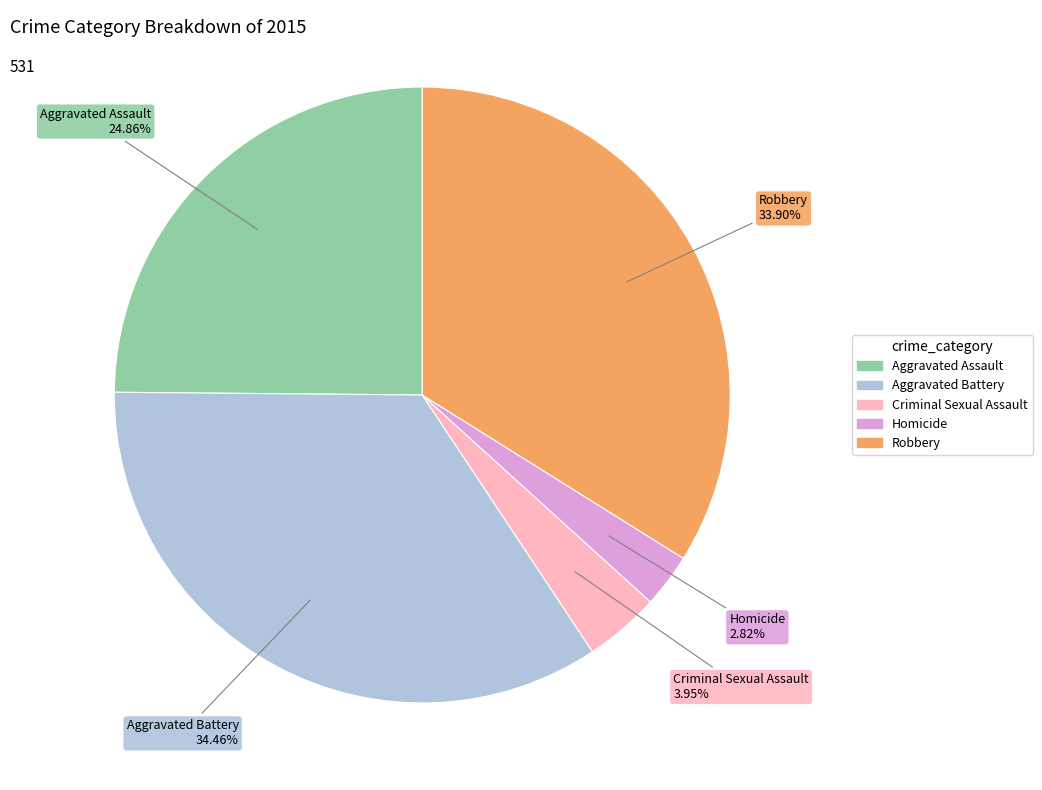

Rank the categories by value from highest to lowest.

Aggravated Battery, Robbery, Aggravated Assault, Criminal Sexual Assault, Homicide